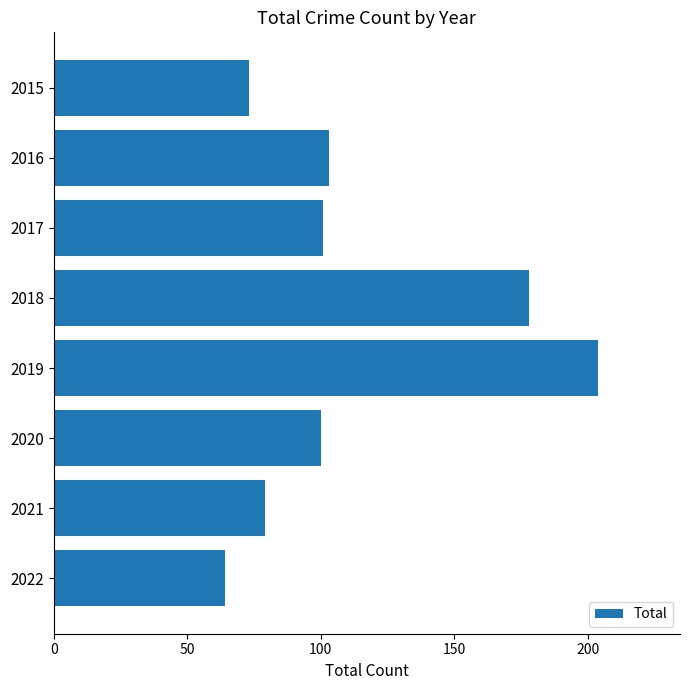

What is the minimum value shown in the chart?

64